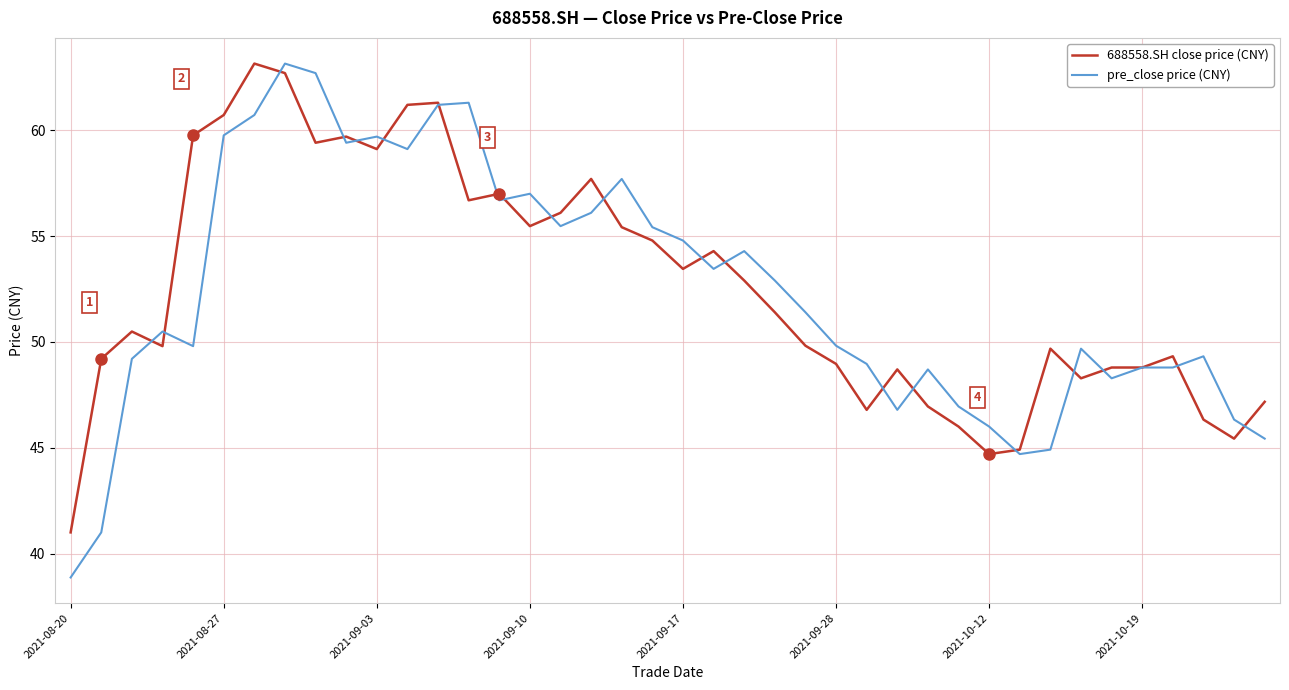

What is the value of the pre_close price (CNY) point at the 11th from the left?

59.7